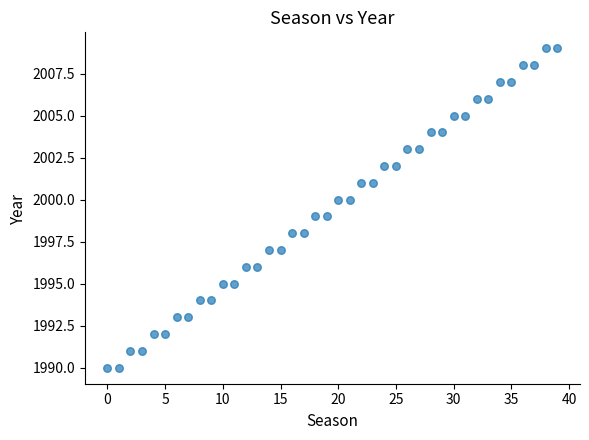

What is the range of Y values (max minus min)?

19